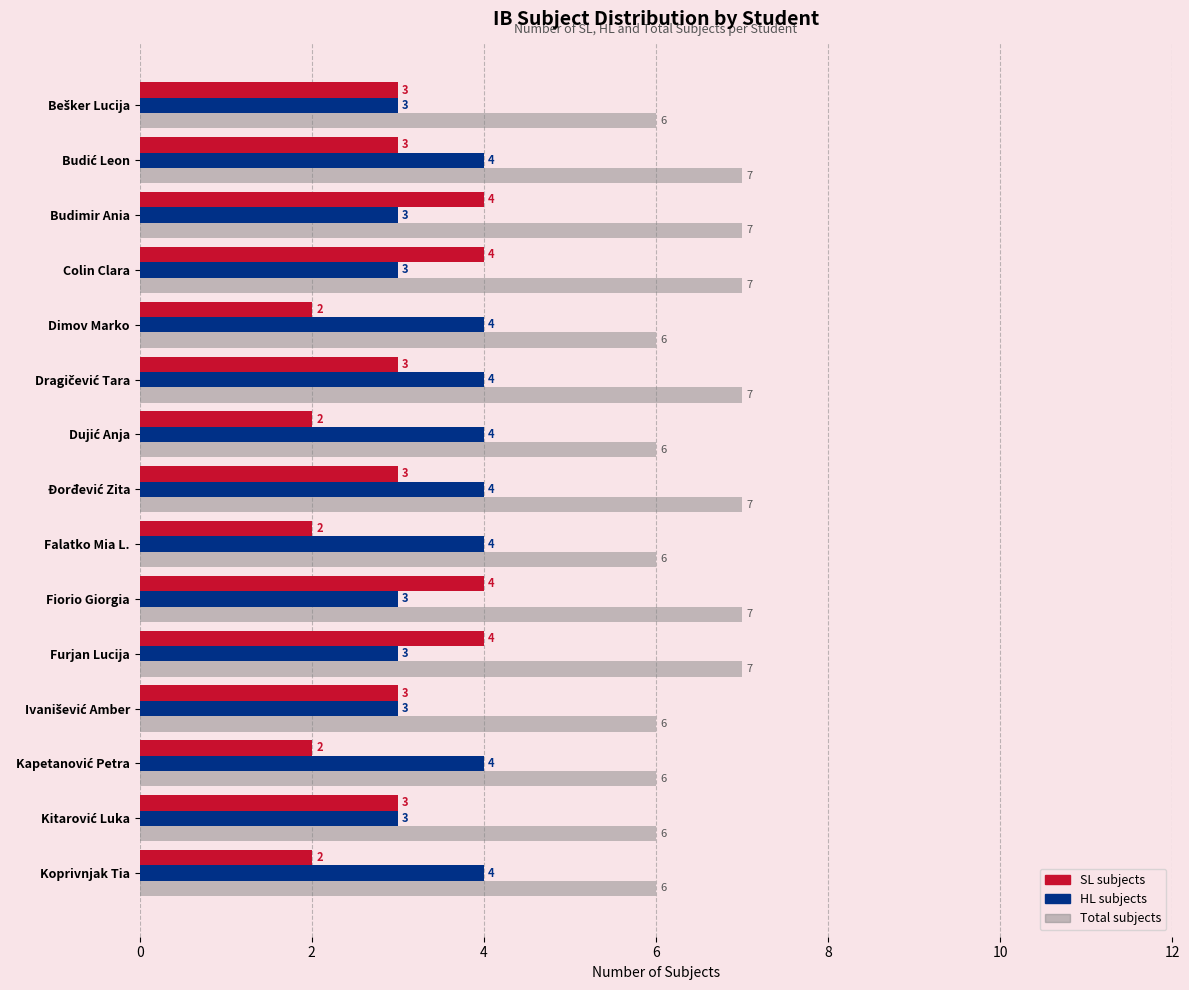

The SL subjects series shows 2 at Dimov Marko. True or false?

True